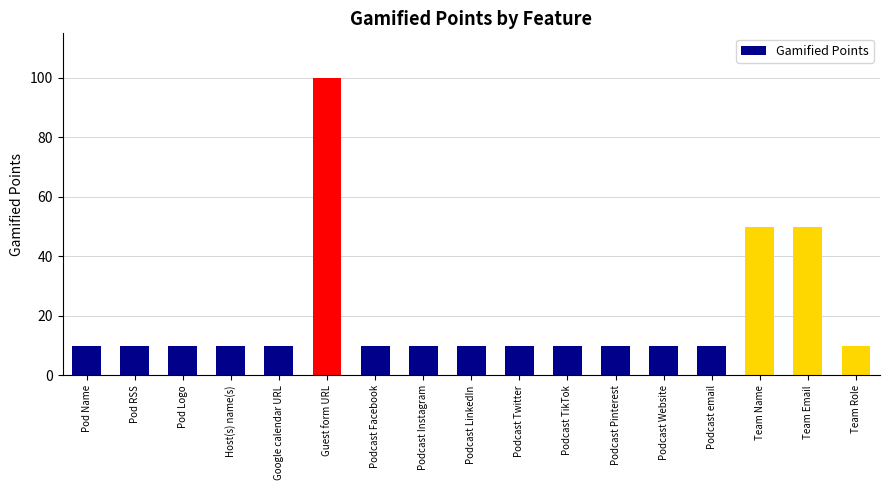

Which has a higher value, Pod Name or Team Name?

Team Name